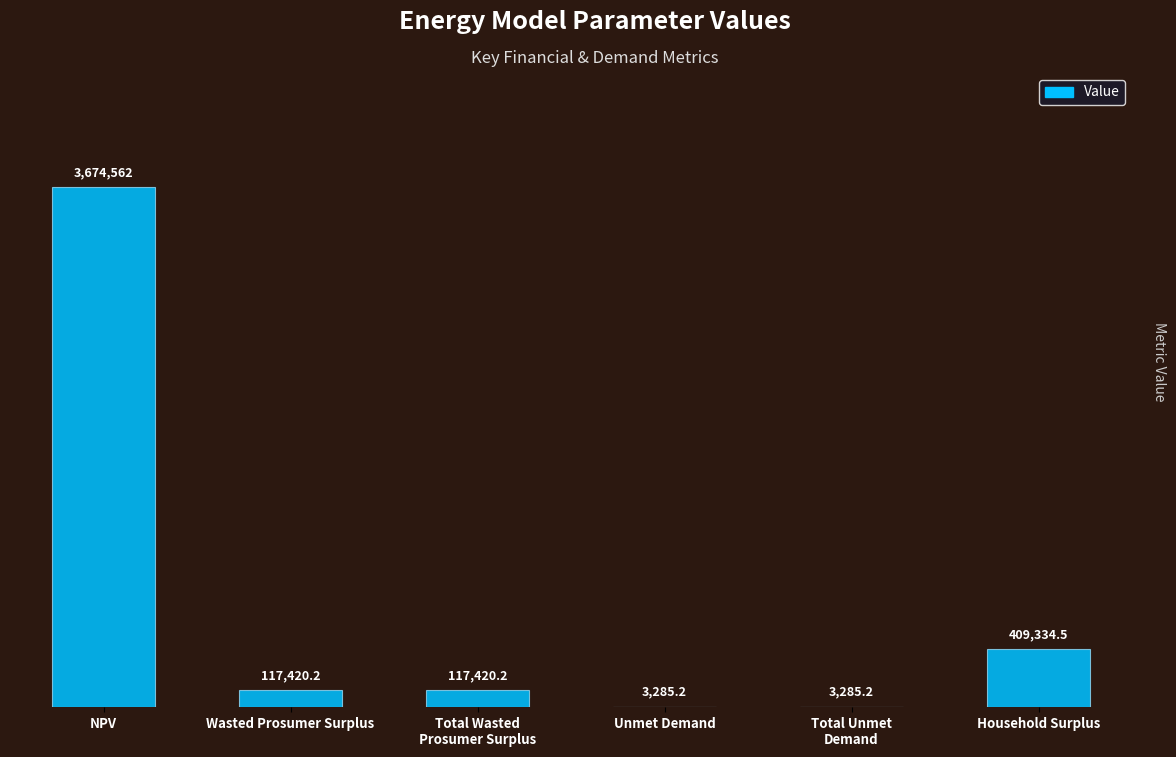

What is the change in value from NPV to Wasted Prosumer Surplus?

-3557141.5